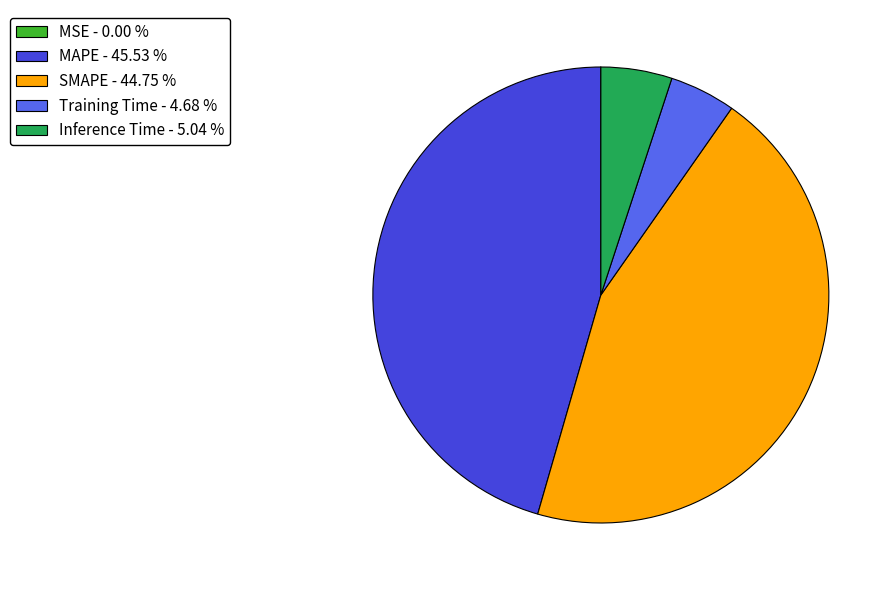

Does Training Time - 4.68 % account for over 50% of the chart?

No